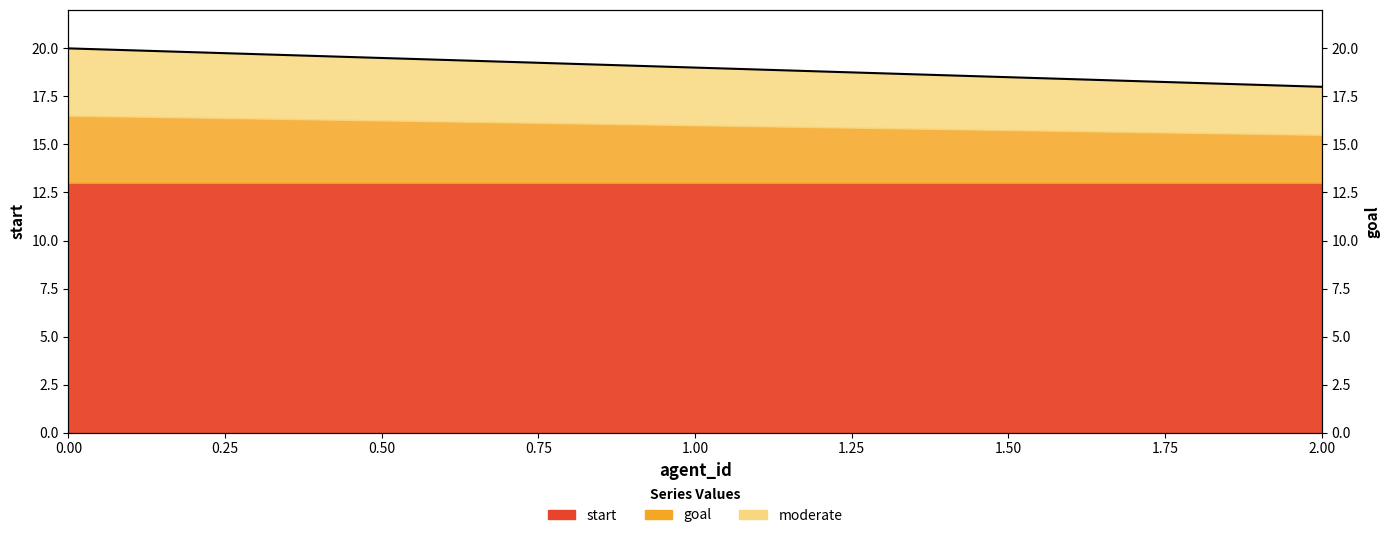

True or false: the data shows 32 at 0.

False